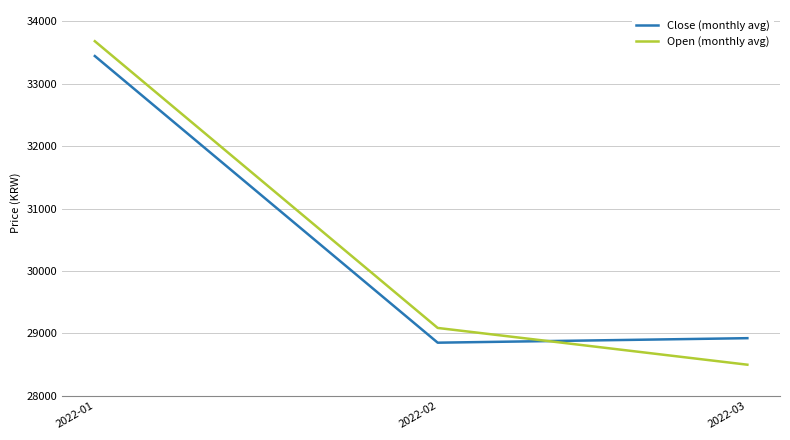

True or false: Close (monthly avg) has a value of 16687.8 at 2022-03.

False